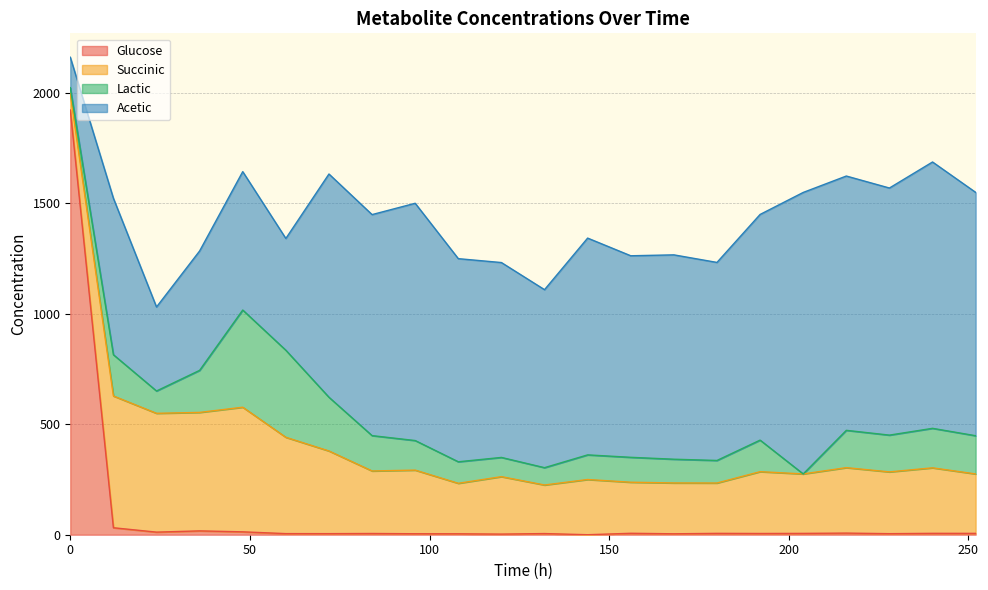

Reading left to right, list all the values displayed in this chart.

Glucose: 0=1921.3	12=31.6	24=11.7	36=17.4	48=13.1	60=5.0	72=4.9	84=5.6	96=4.4	108=4.2	120=2.8	132=5.2	144=0.0	156=6.5	168=4.2	180=6.1	192=5.6	204=6.0	216=7.4	228=4.8	240=6.3	252=6.1
Succinic: 0=74.0	12=596.1	24=537.5	36=535.9	48=563.7	60=435.7	72=374.0	84=282.8	96=287.8	108=228.4	120=259.9	132=219.7	144=249.8	156=231.0	168=230.0	180=227.8	192=279.6	204=268.9	216=296.1	228=279.5	240=296.3	252=268.8
Lactic: 0=27.1	12=186.6	24=101.0	36=190.2	48=439.6	60=393.8	72=242.9	84=159.9	96=133.8	108=97.4	120=86.9	132=78.3	144=111.4	156=112.7	168=107.4	180=102.0	192=142.7	204=0.0	216=168.8	228=166.4	240=178.7	252=172.9
Acetic: 0=137.6	12=707.7	24=379.9	36=540.0	48=626.1	60=505.6	72=1009.9	84=999.8	96=1073.3	108=918.8	120=881.6	132=805.2	144=980.6	156=911.7	168=924.4	180=895.8	192=1020.8	204=1273.3	216=1150.3	228=1117.7	240=1204.8	252=1100.9